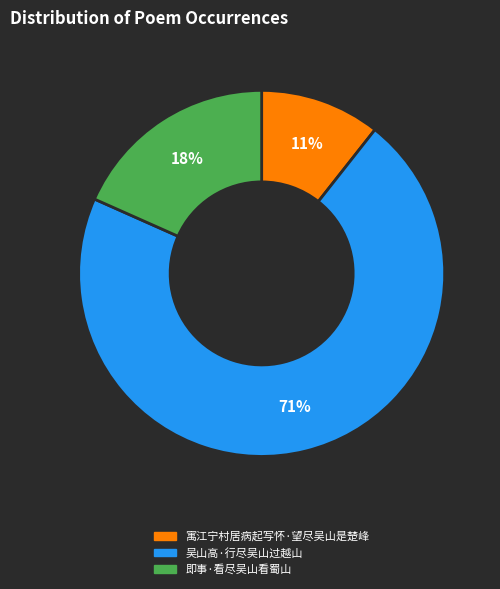

To the nearest percent, what percentage of the pie is 吴山高·行尽吴山过越山?

71%